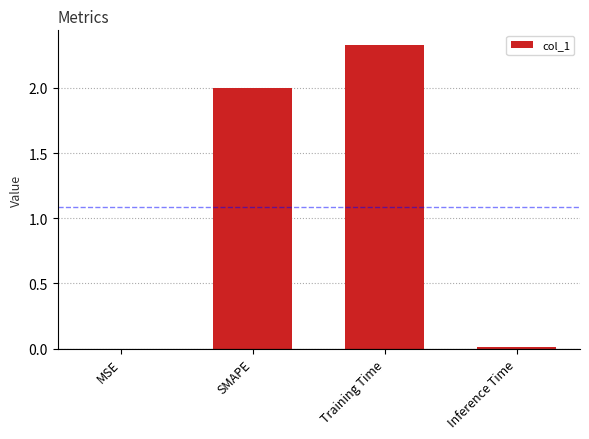

True or false: the data shows 0.0 at MSE.

True